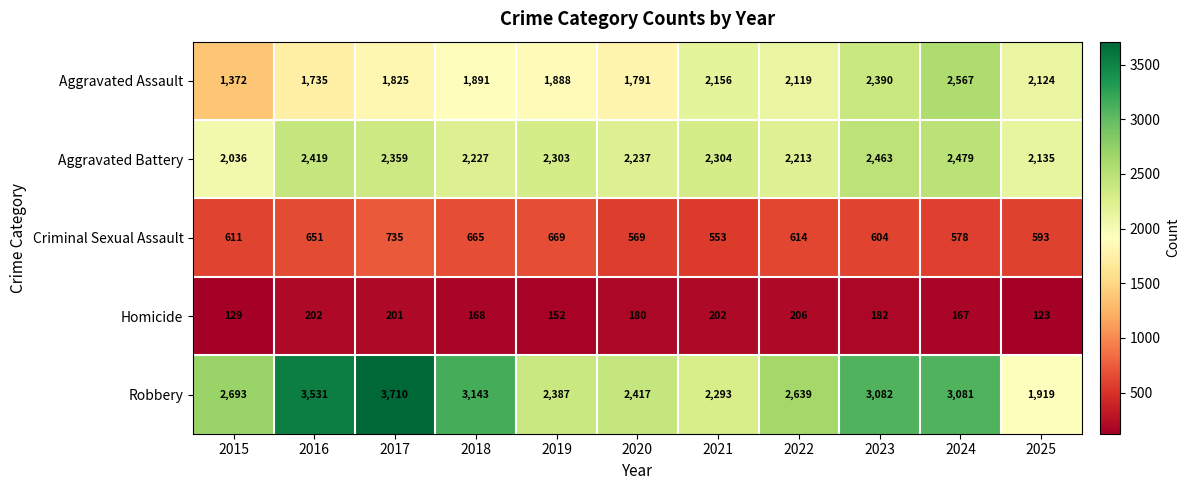

Where does the Aggravated Battery series first go above 2303?

2016